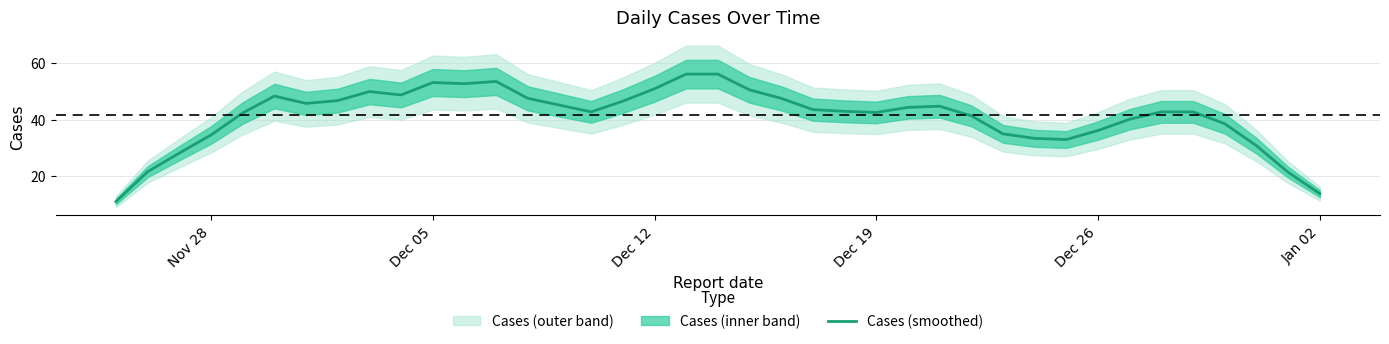

What is the maximum value for Cases (smoothed)?

56.2